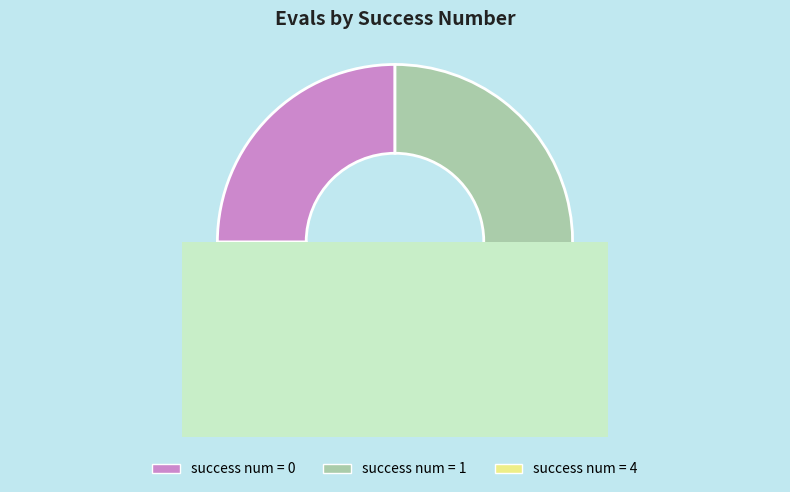

What percentage is the 4 slice, to the nearest percent?

21%